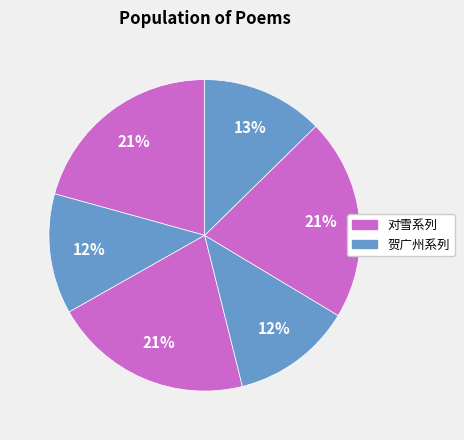

How many segments does this pie chart have?

6